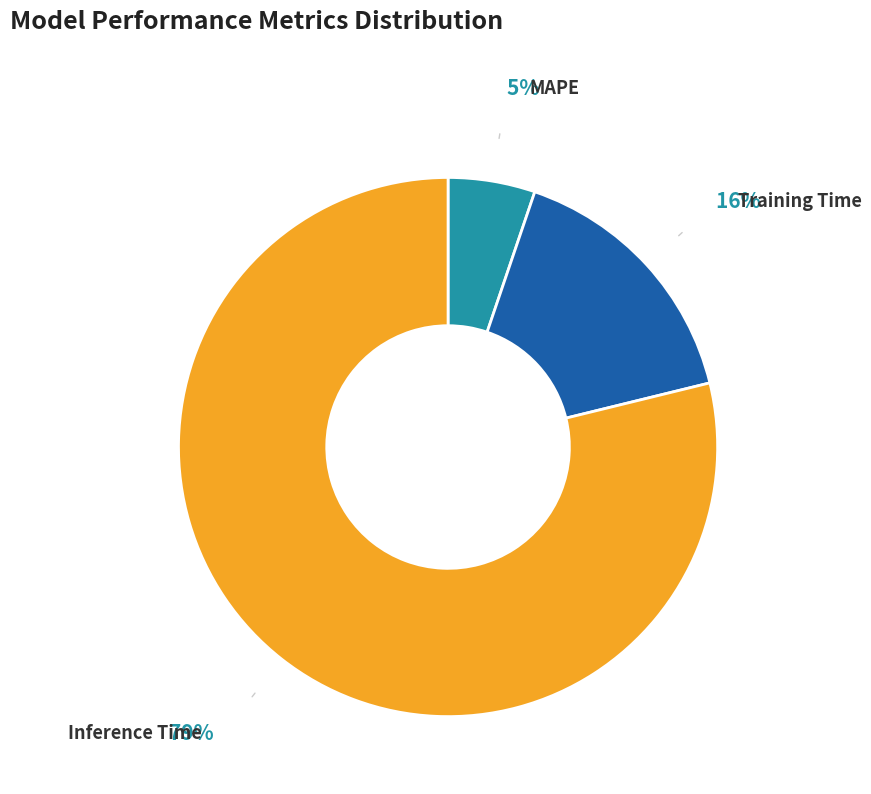

Is the sum of Inference Time and Training Time greater than half?

Yes